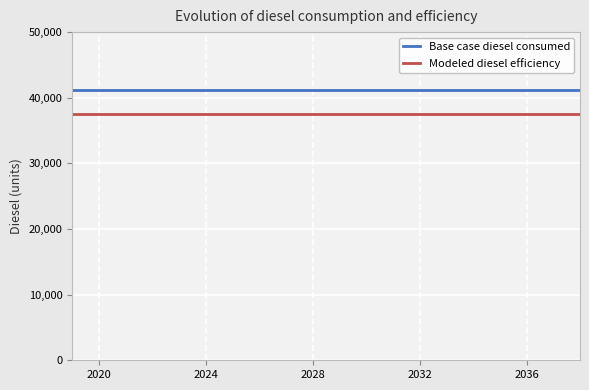

Rank the series by their maximum value, from highest to lowest.

Base case diesel consumed, Modeled diesel efficiency